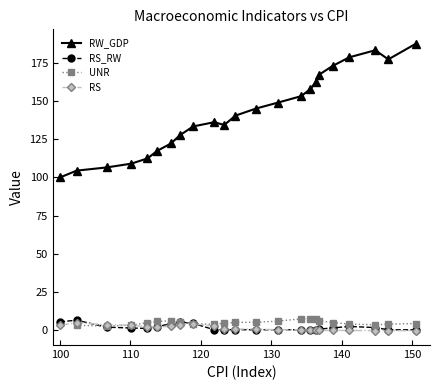

What is the difference between the second highest and second lowest values in the RS_RW series?

5.2